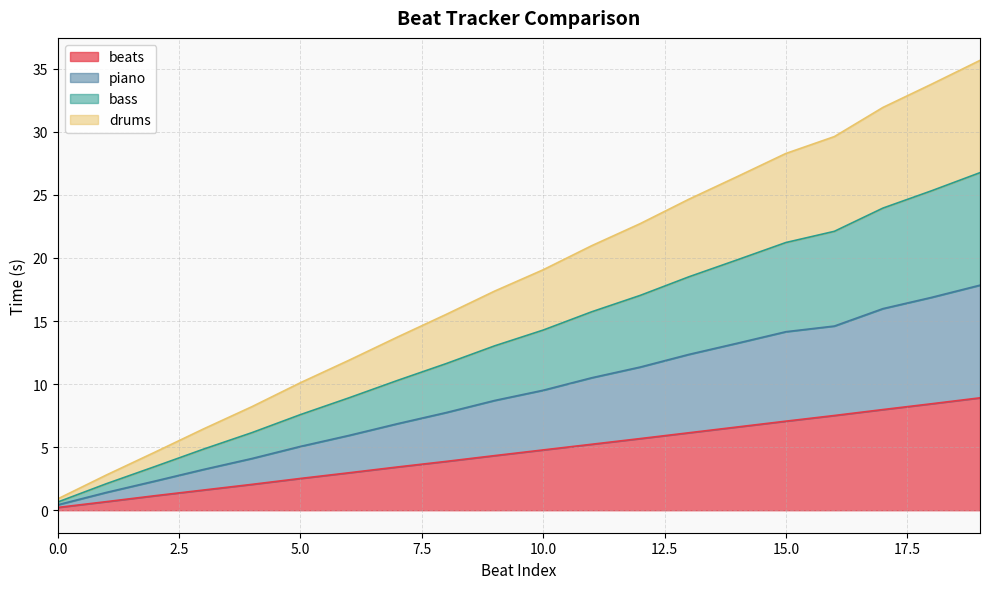

True or false: beats and drums intersect in this chart.

False